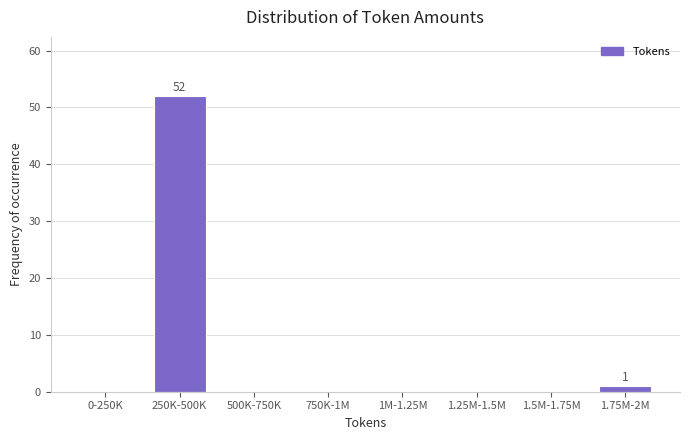

Reading left to right, transcribe all the data shown in this chart.

0-250K=0	250K-500K=52	500K-750K=0	750K-1M=0	1M-1.25M=0	1.25M-1.5M=0	1.5M-1.75M=0	1.75M-2M=1